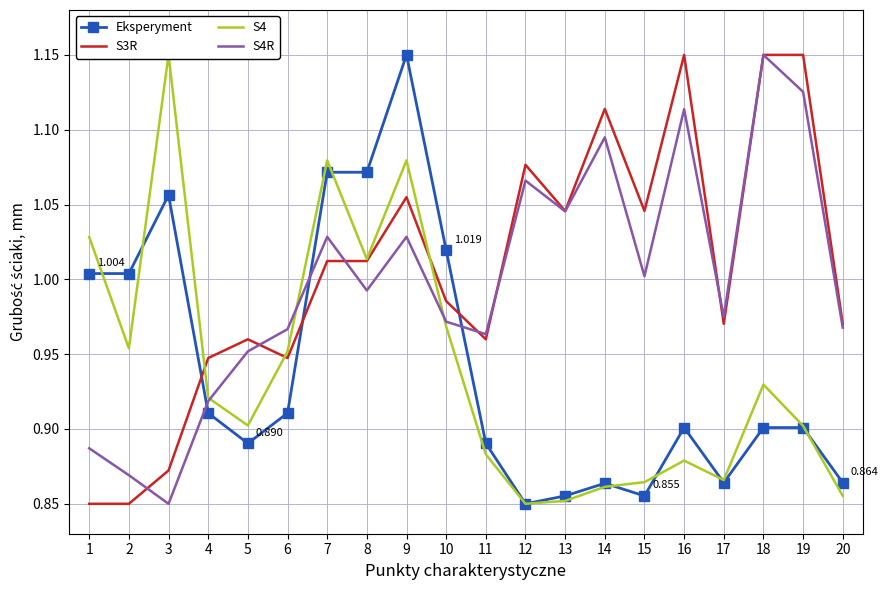

The value of S3R at 6 is 0.6. True or false?

False